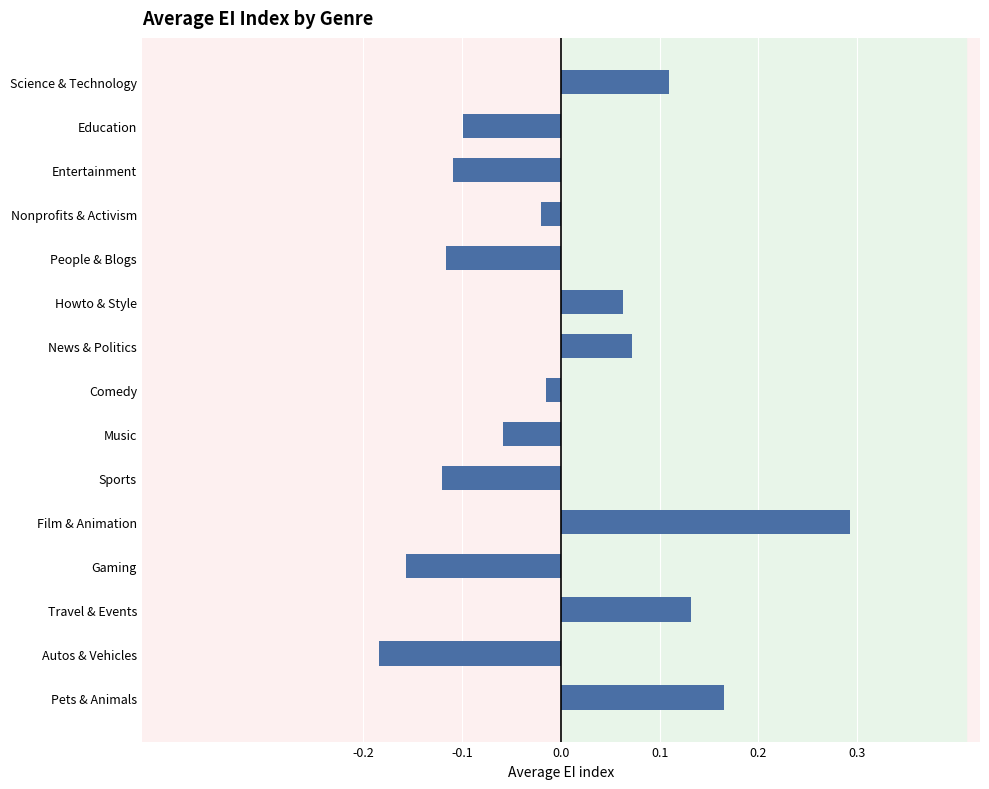

How many values exceed 0?

6